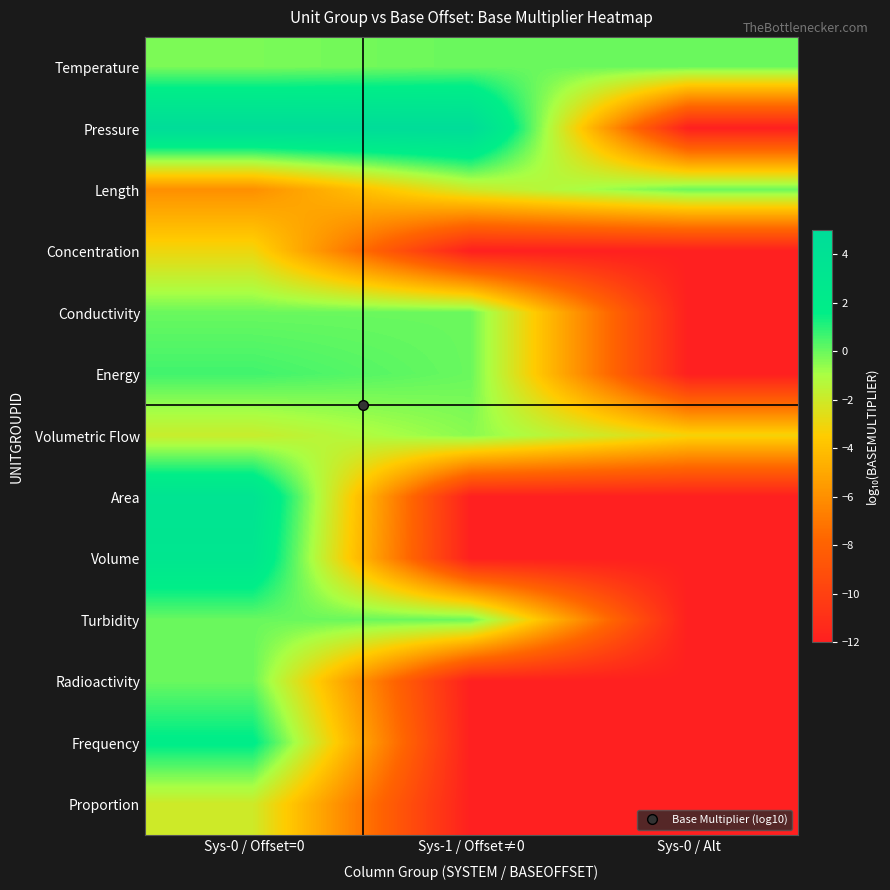

Between Sys-0 / Offset=0 and Sys-1 / Offset≠0, which is larger?

Sys-1 / Offset≠0